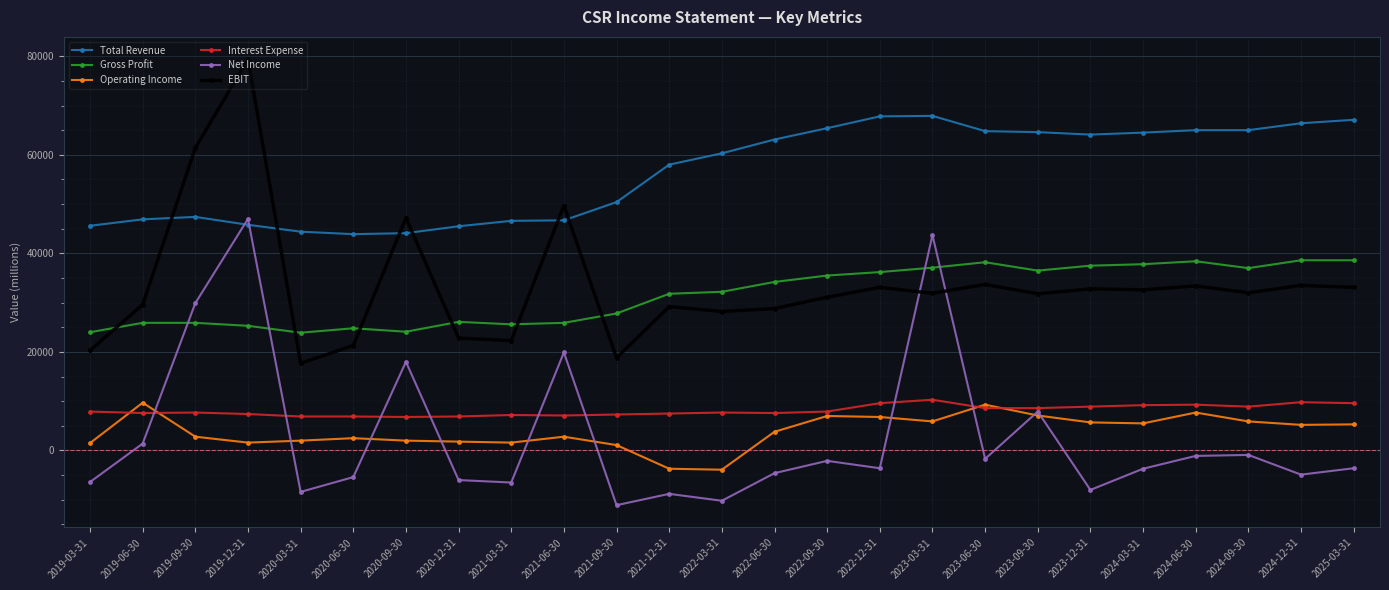

What is the difference between the Interest Expense values at 2024-06-30 and 2024-12-31?

500